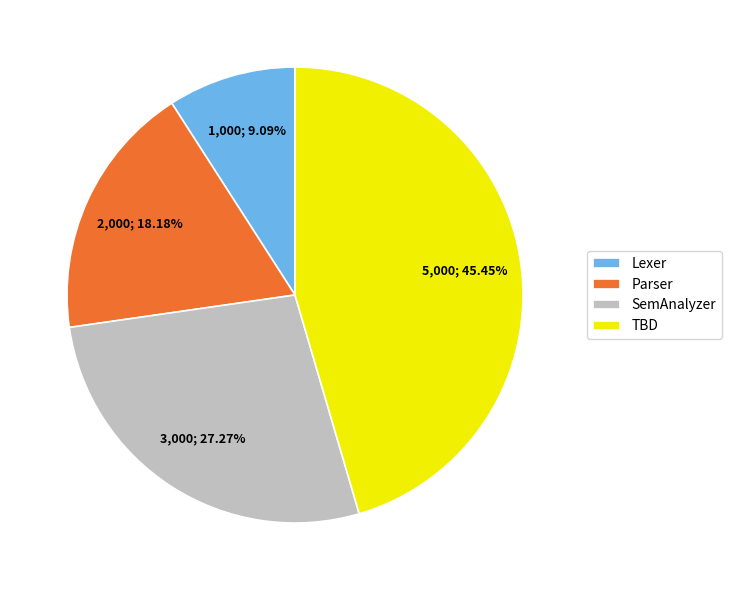

Rank the categories by value from highest to lowest.

TBD, SemAnalyzer, Parser, Lexer